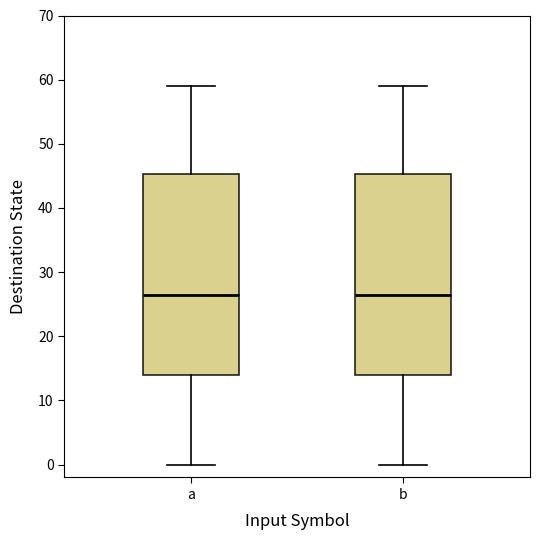

Reading left to right, transcribe this box plot: for each box, give where its median line is, the range the box spans, and where its two whiskers end, as read against the y-axis. The values are not printed on the chart, so give them approximately, as read against the axis.

a: median 27, box 14 to 45, whiskers 0 to 59
b: median 27, box 14 to 45, whiskers 0 to 59